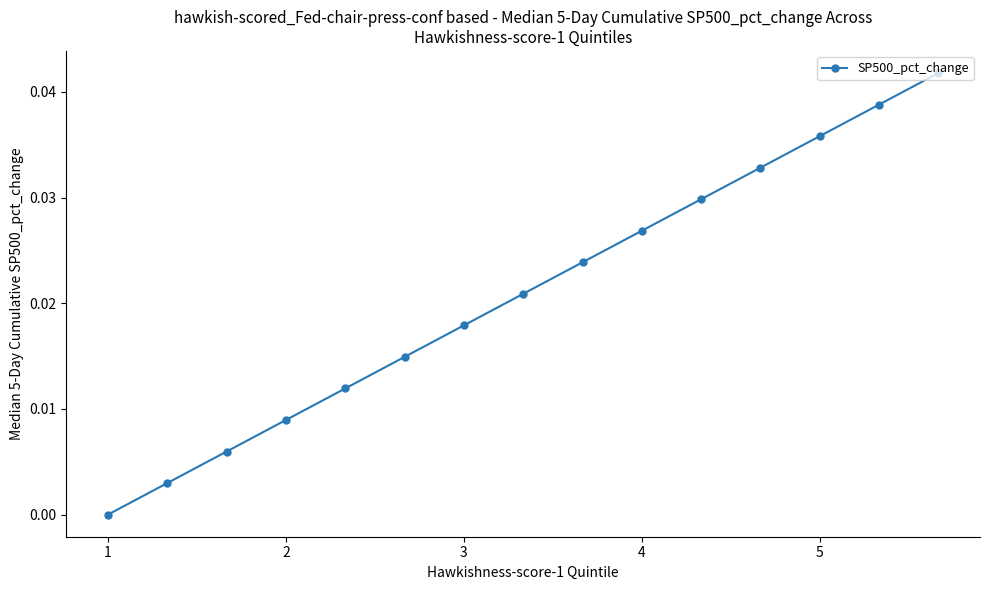

True or false: the data has more than 0 interior local peaks.

False